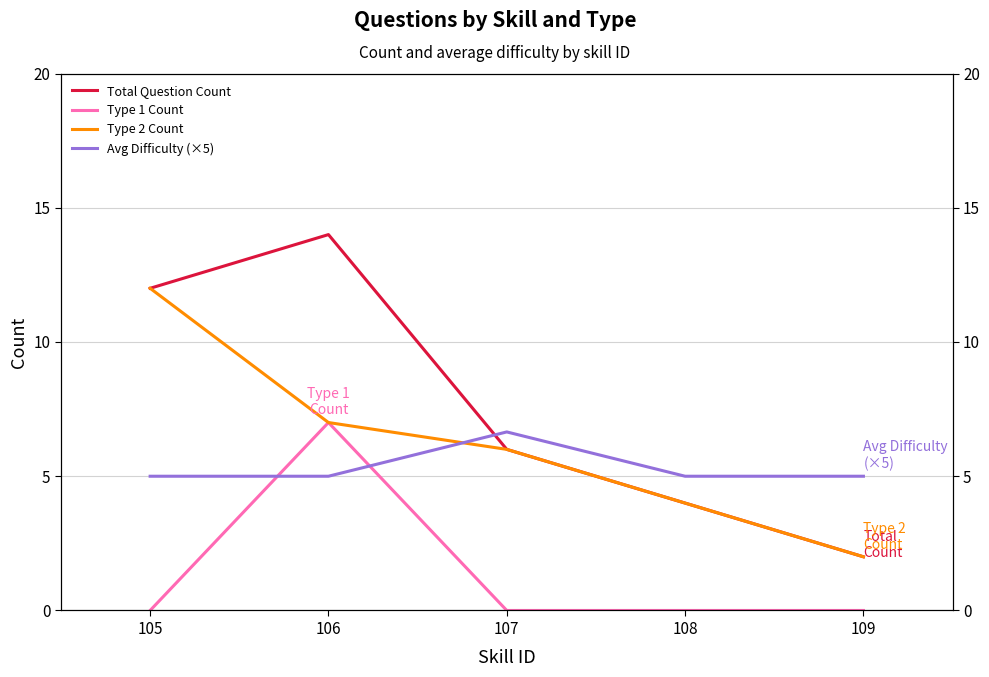

True or false: Total Question Count and Type 2 Count cross at least once.

False